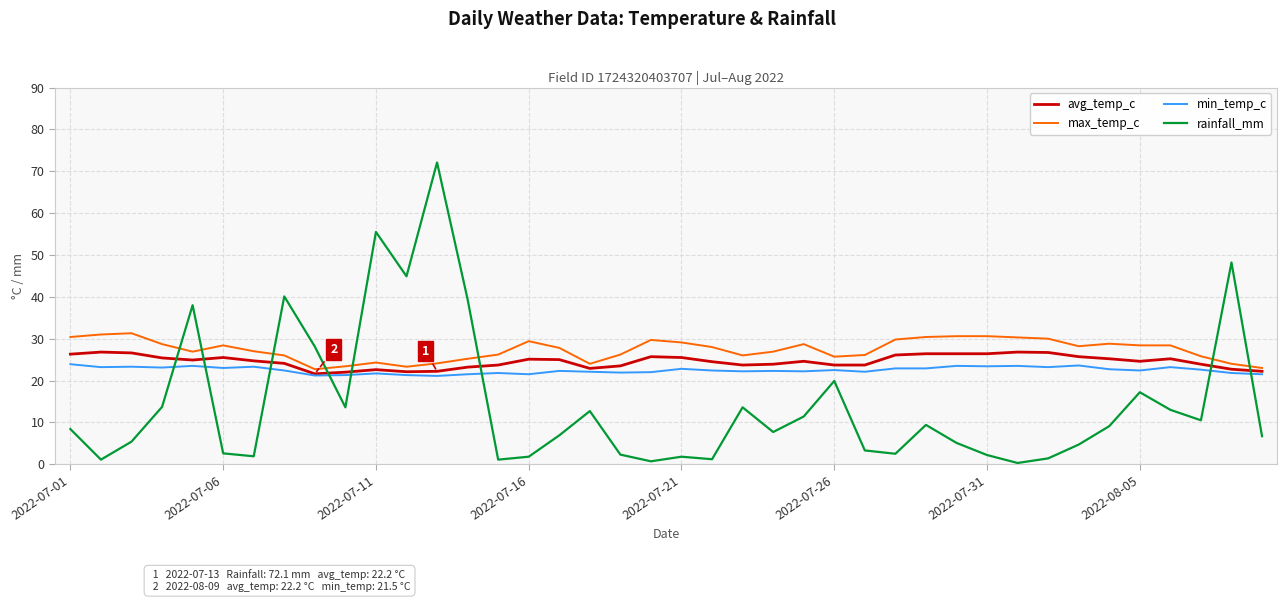

What is the difference between the maximum and minimum values in the rainfall_mm series?

71.8